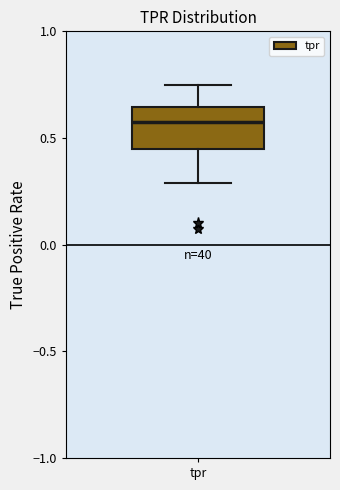

Read this box plot against the y-axis: the position of the median line, the range covered by the box, and the ends of both whiskers. The values are not printed on the chart, so give them approximately, as read against the axis.

median 0.55, box 0.45 to 0.65, whiskers 0.30 to 0.75